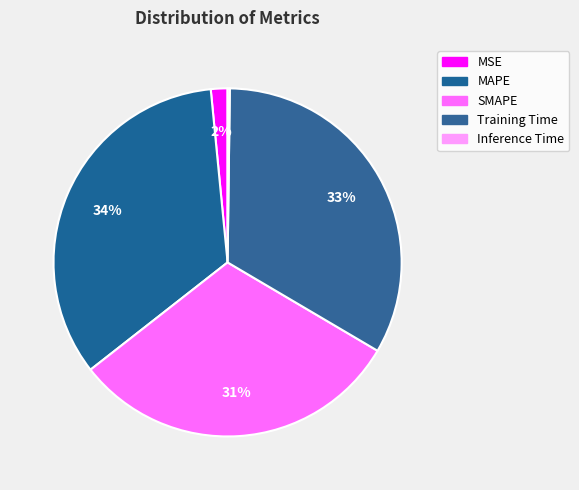

How many segments does this pie chart have?

5